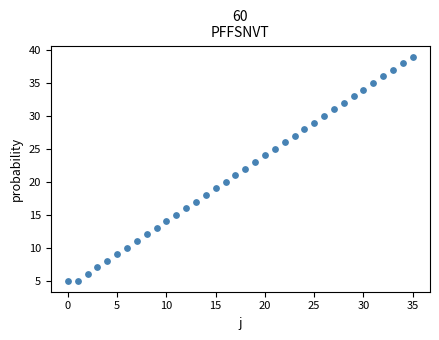

Count the number of points in this scatter plot.

36